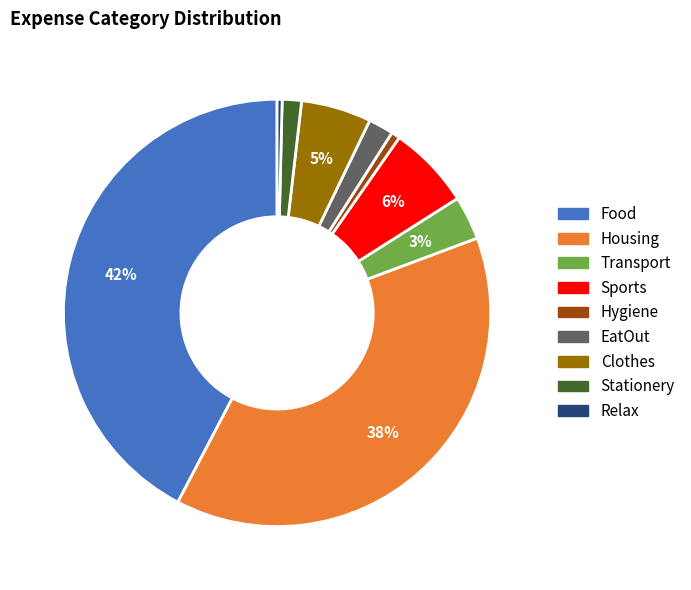

To the nearest percent, what is the average slice percentage?

11%